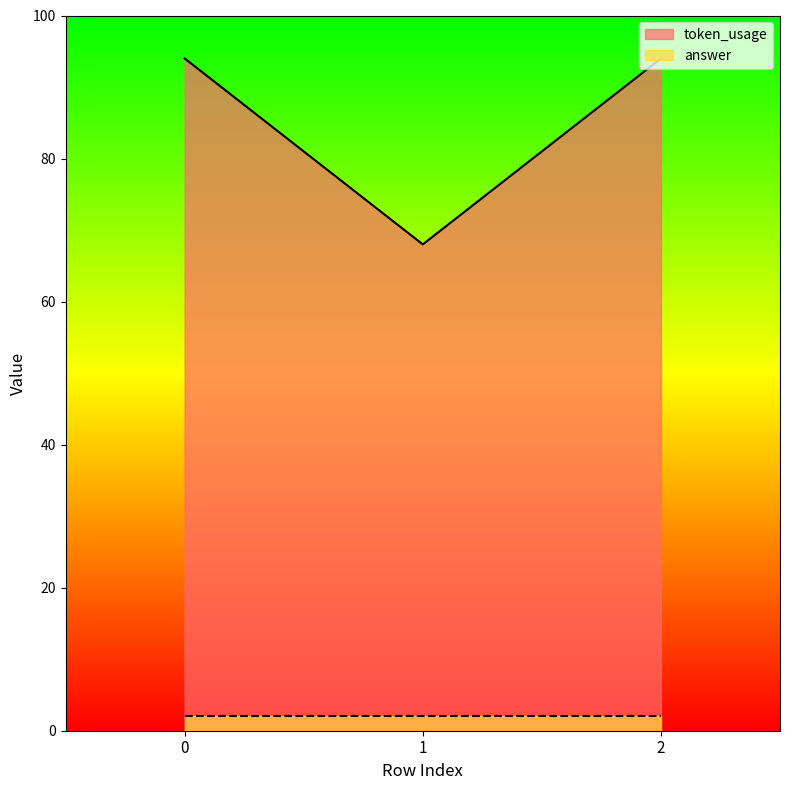

What is the maximum value shown in the chart?

94